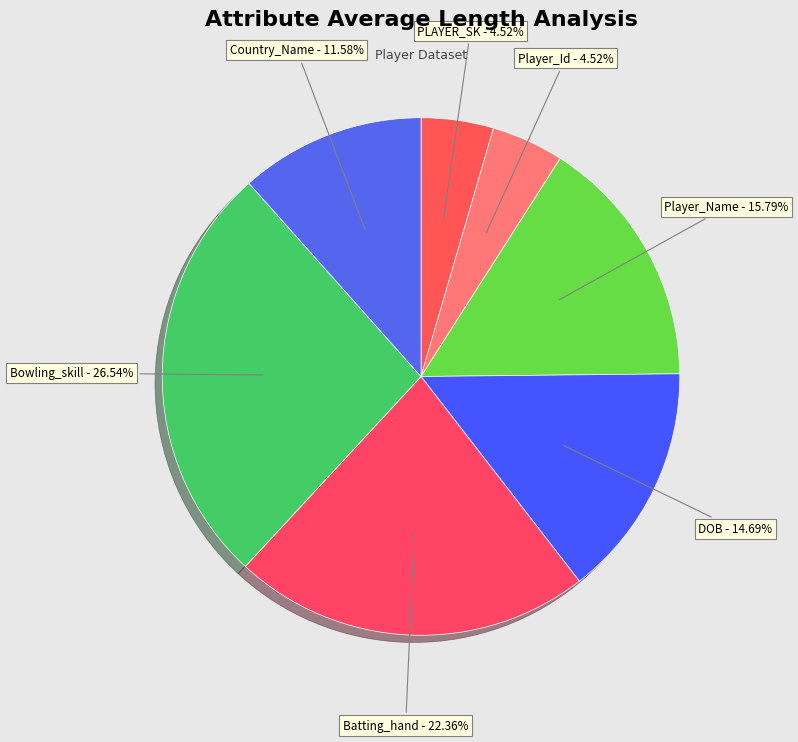

How many slices are in this pie chart?

7